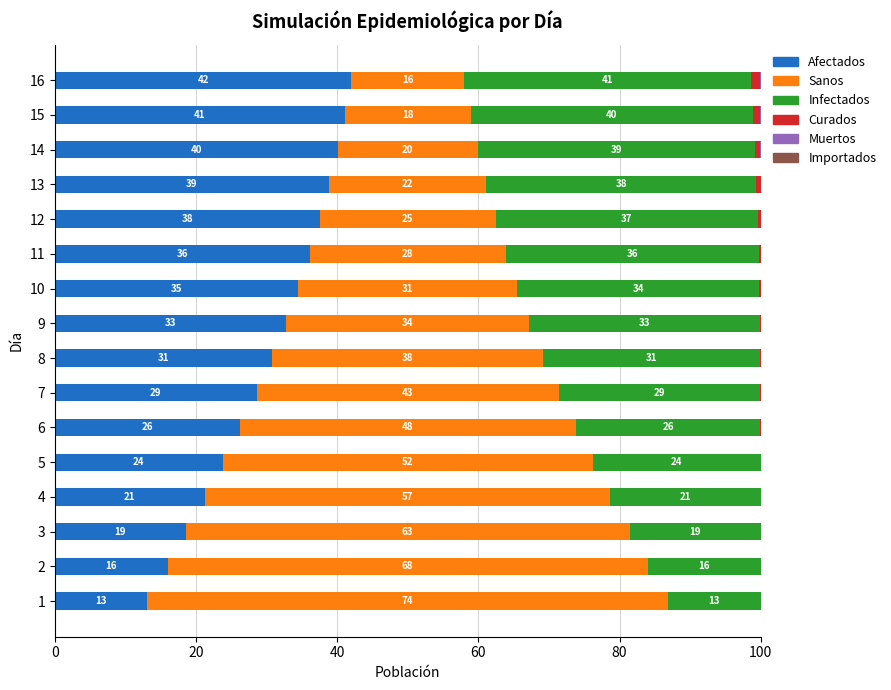

True or false: Curados has a value of 1.4 at 14.

False